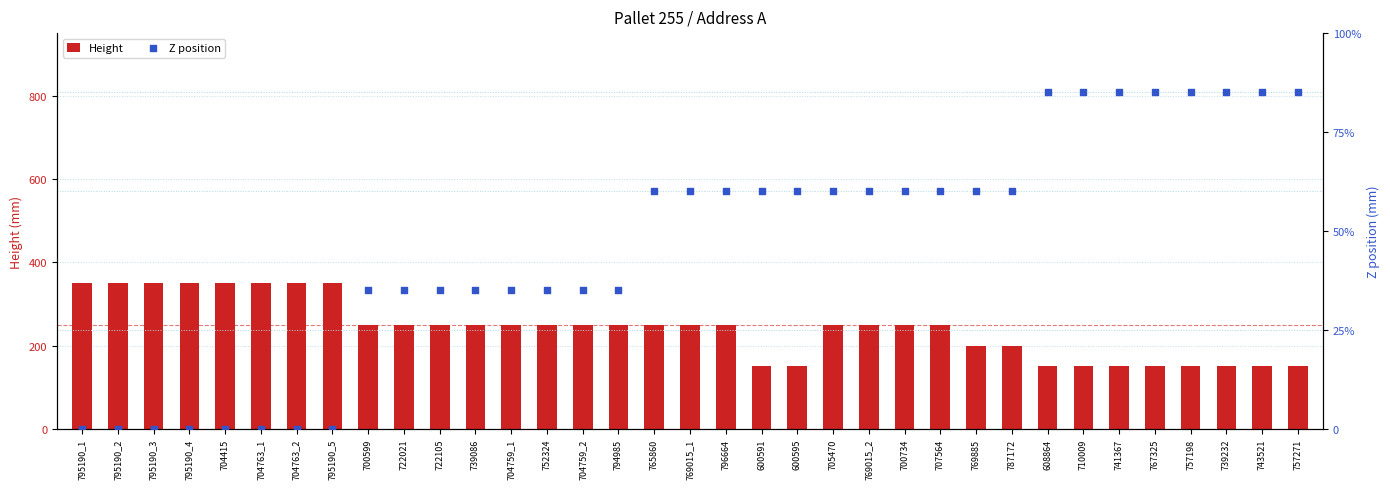

What are all the series names shown in the legend?

Height, Z position